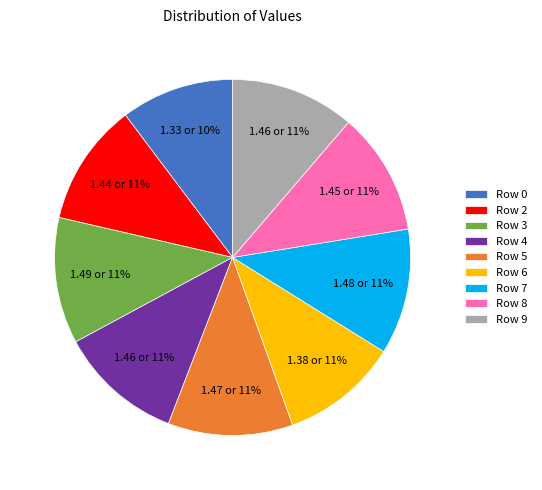

Does Row 9 account for over 50% of the chart?

No